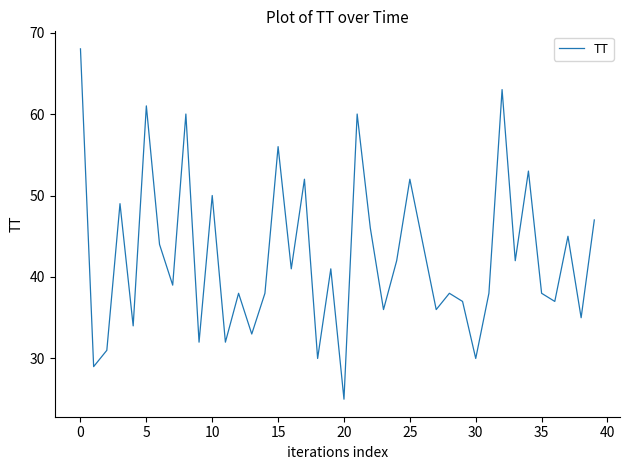

How many lines are shown in the chart?

1